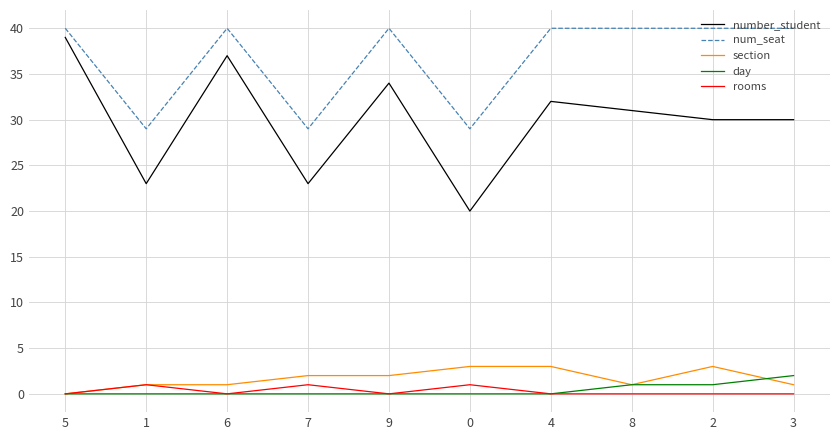

The value of num_seat at 1 is 29. True or false?

True